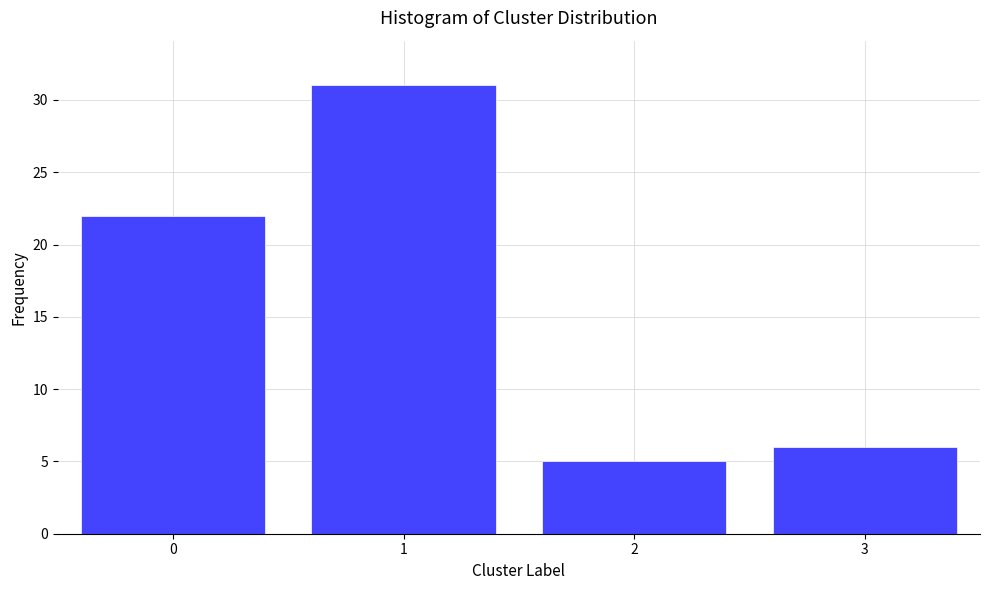

Reading left to right, list all the values displayed in this chart.

22	31	5	6